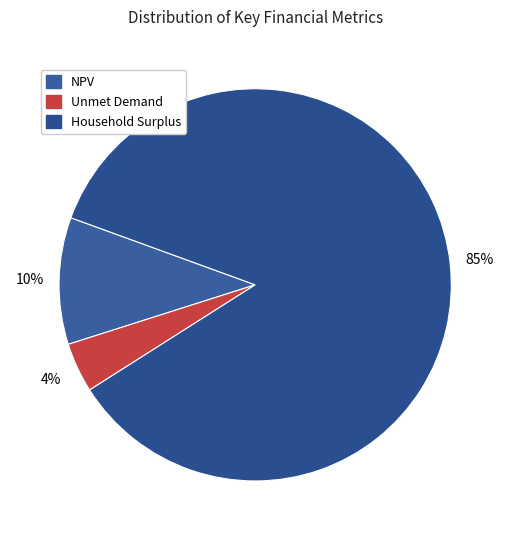

Which category has the biggest portion of the pie?

Household Surplus